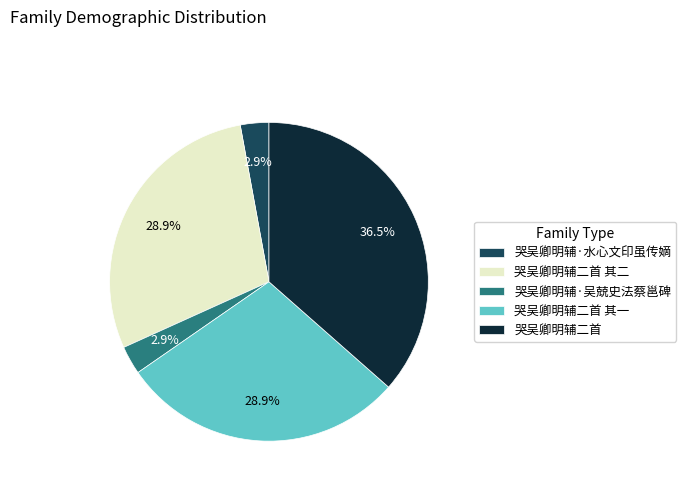

Between 哭吴卿明辅·水心文印虽传嫡 and 哭吴卿明辅二首 其一, which is larger?

哭吴卿明辅二首 其一